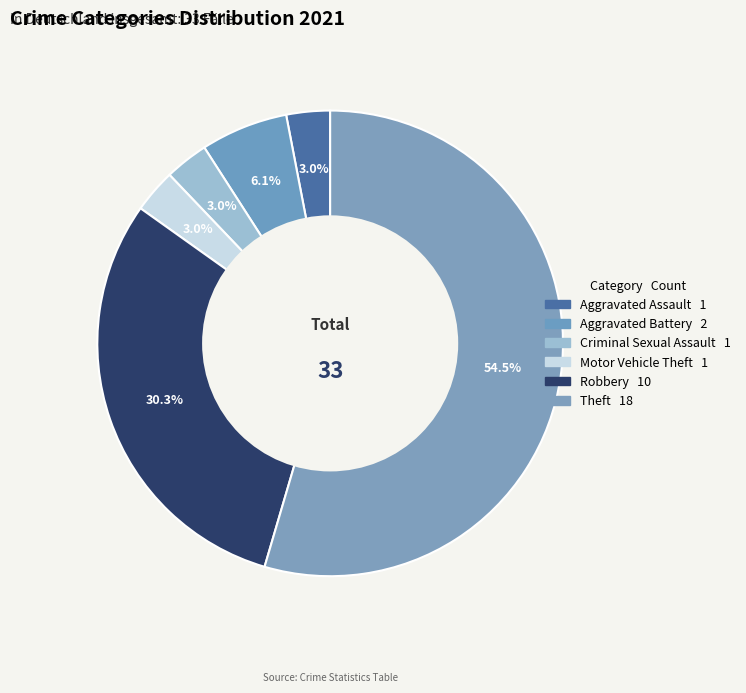

What is the largest slice in the pie chart?

Theft